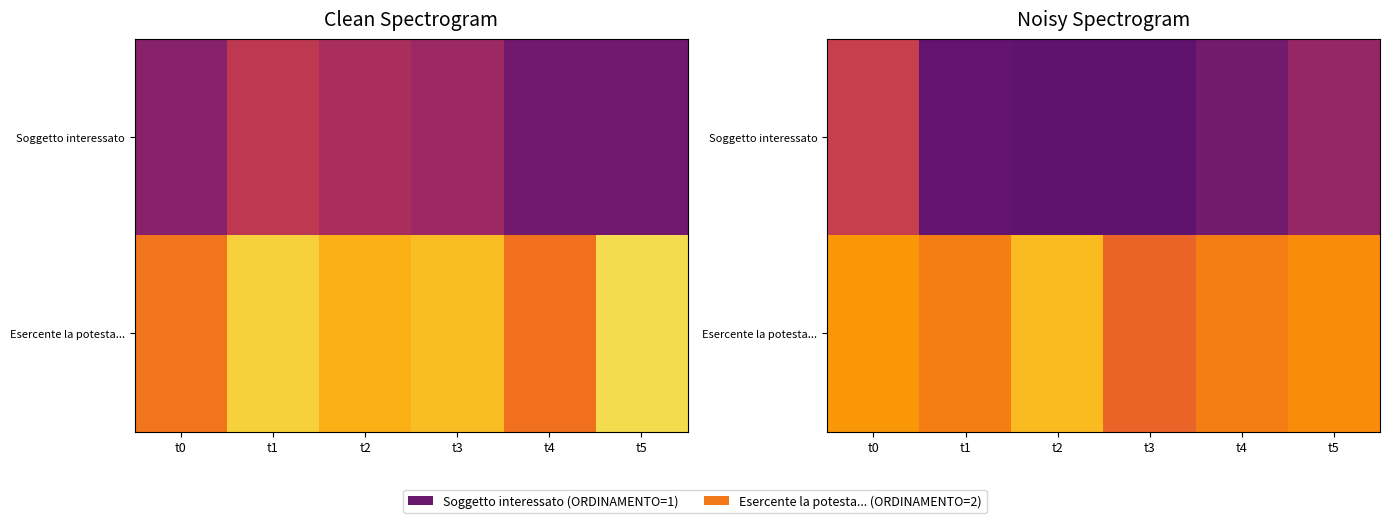

Count the number of categories in the chart.

6